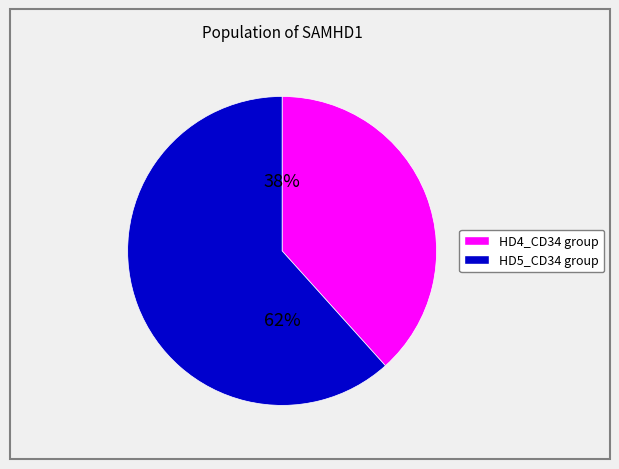

To the nearest percent, what is the average slice percentage?

50%